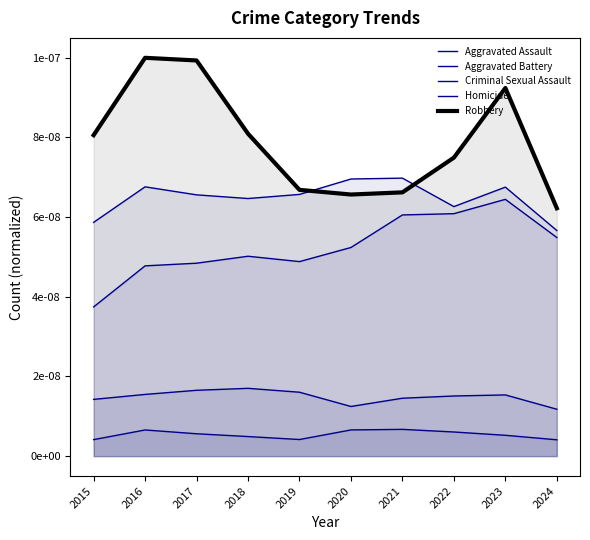

Does the chart have visible grid lines?

No